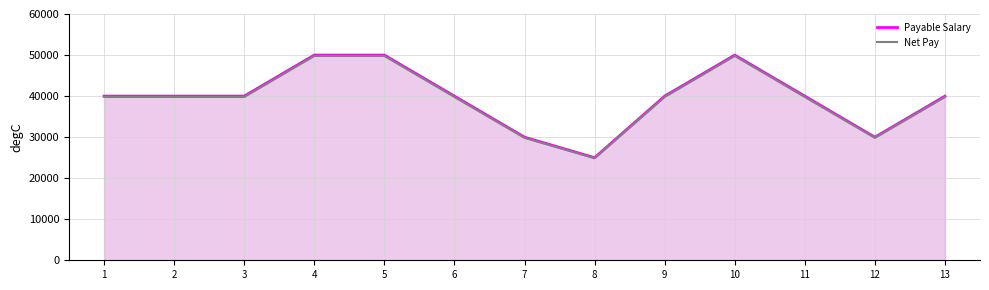

What are all the series names shown in the legend?

Payable Salary, Net Pay